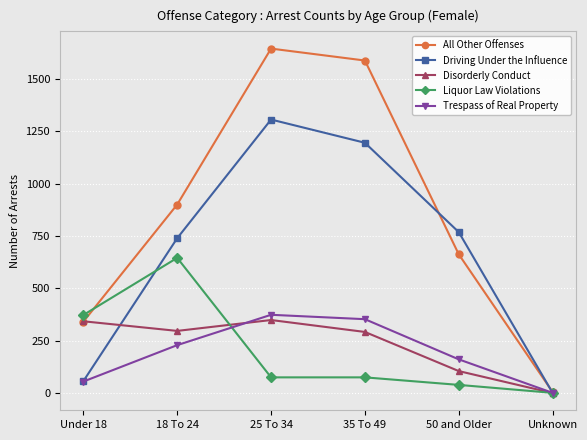

What value does the Trespass of Real Property series have at 50 and Older, to the nearest 10?

160